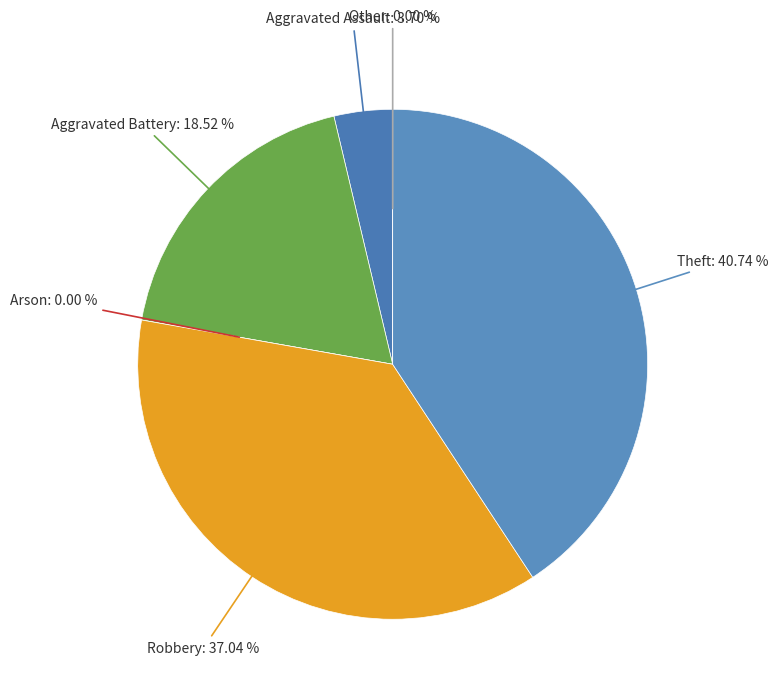

To the nearest percent, what is the combined percentage of Theft and Arson?

41%